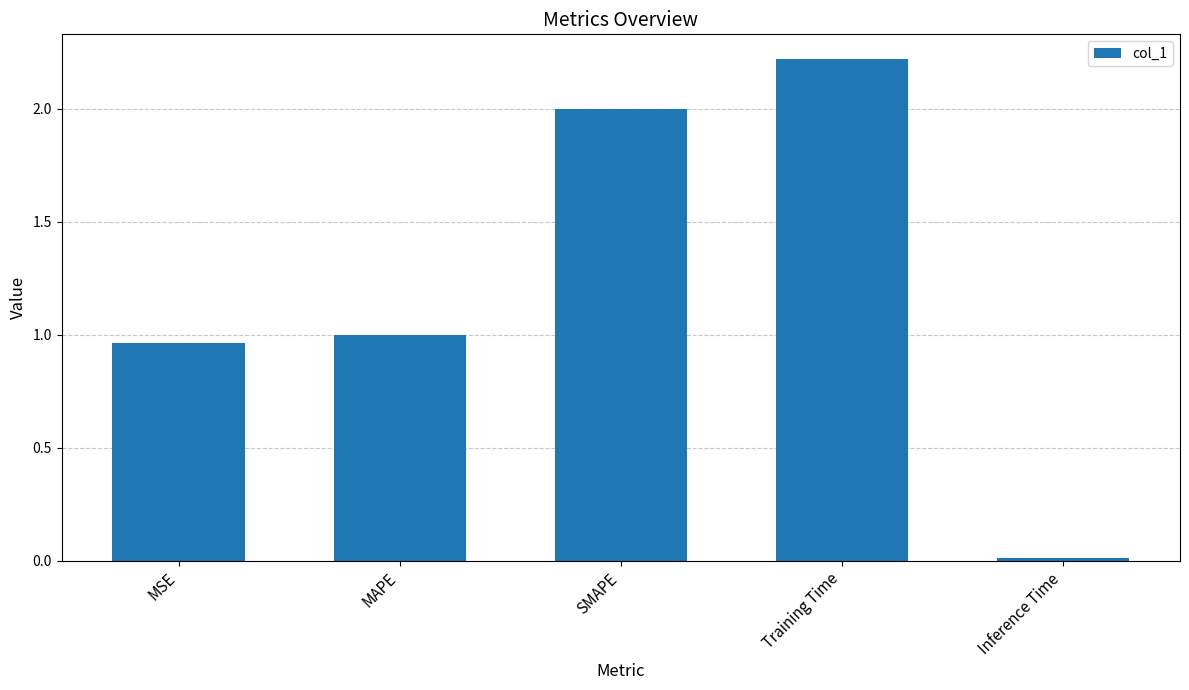

What is the greatest value displayed?

2.2